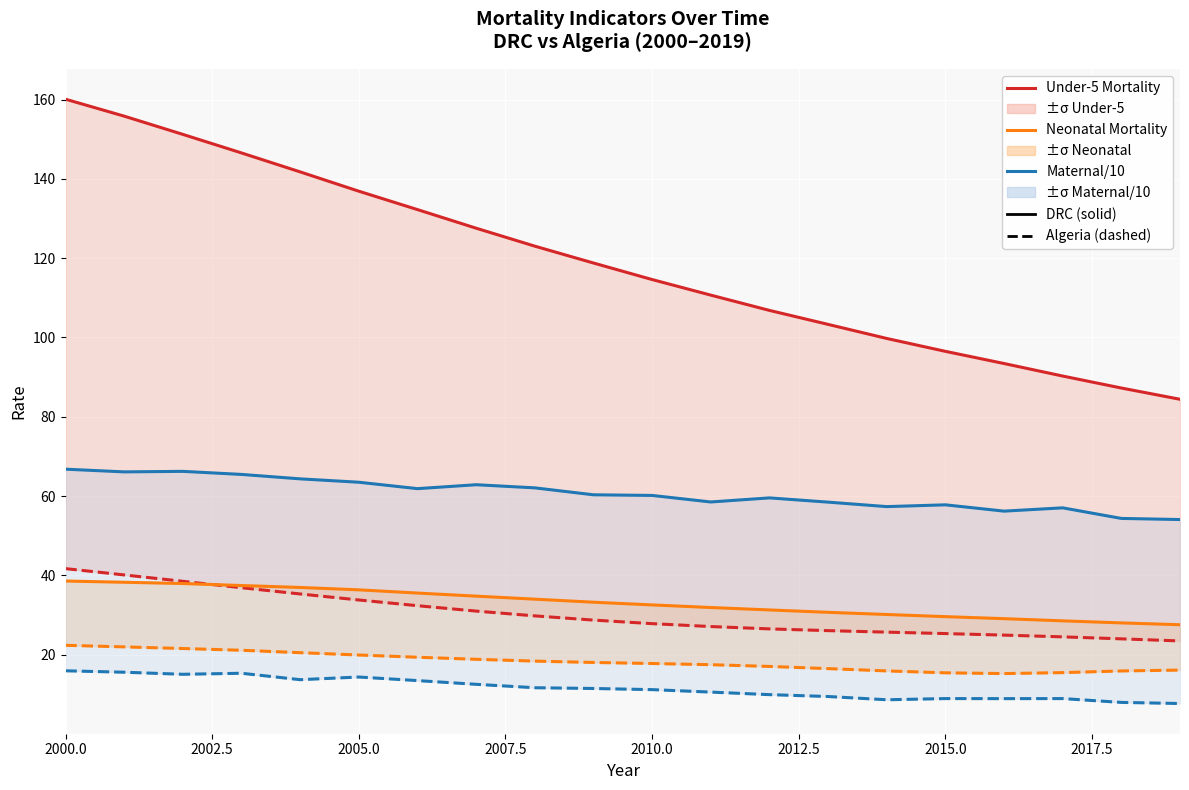

What is the maximum value for Under-5 Mortality (DRC)?

160.1